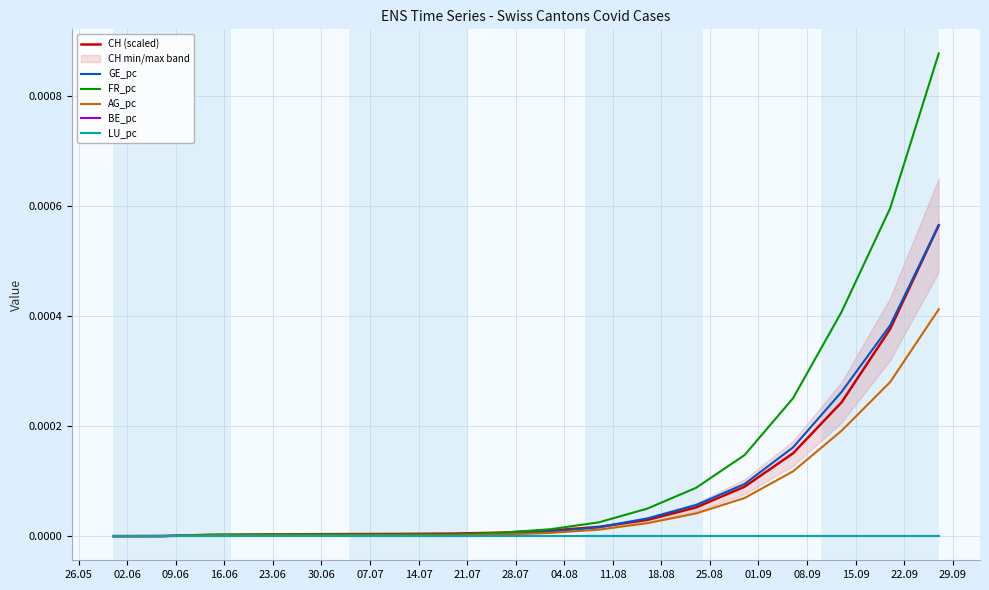

Rank the series at 23.06 from highest to lowest value.

CH (scaled), FR_pc, GE_pc, AG_pc, BE_pc, LU_pc